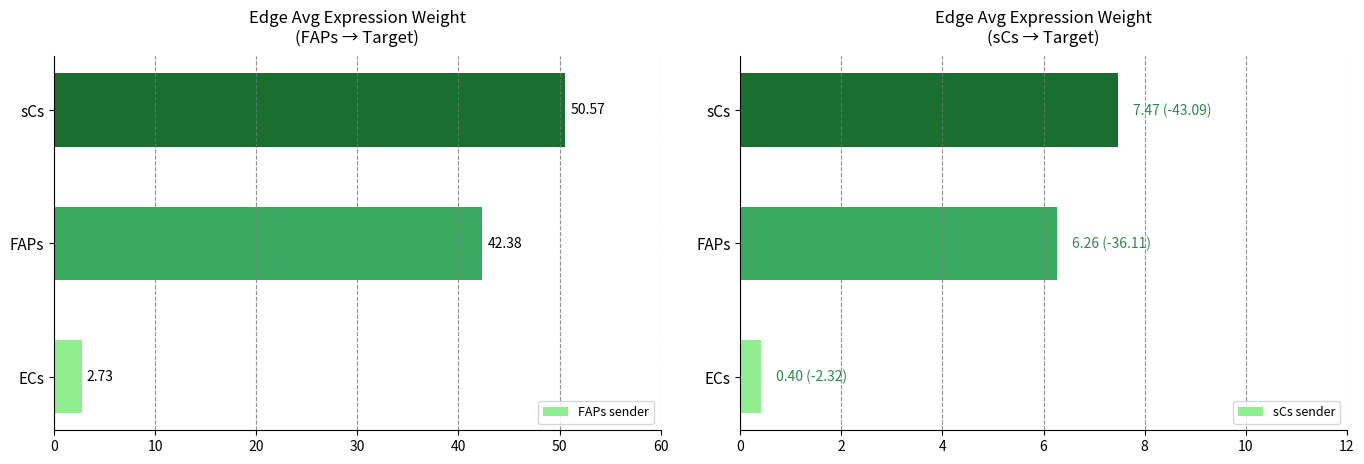

Where is FAPs sender nearest to the value 26?

FAPs